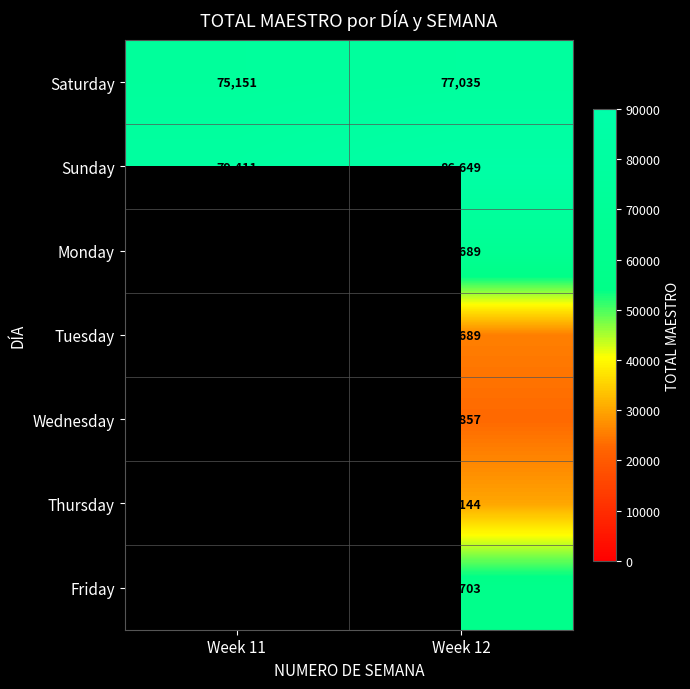

How many data points in Sunday are less than 86649?

1